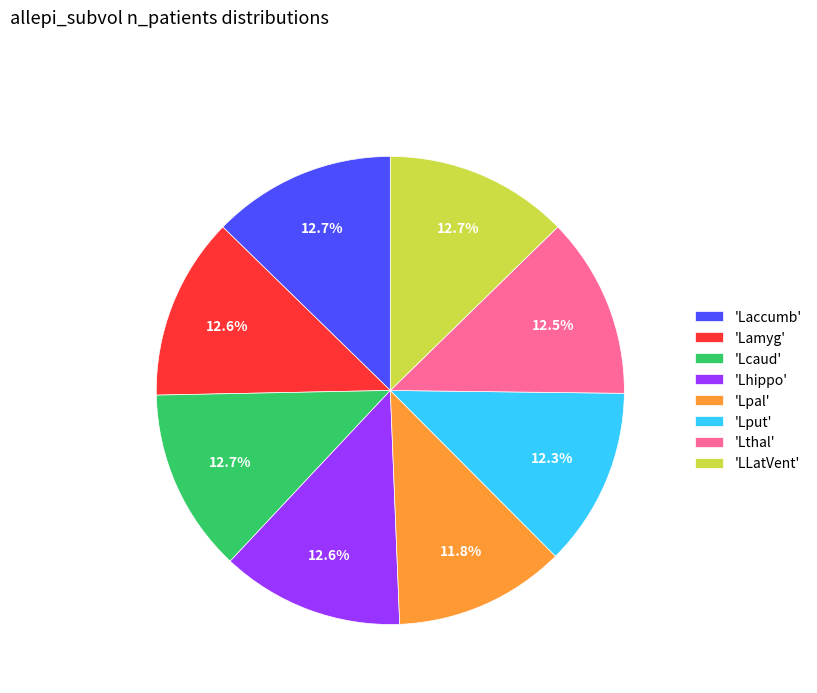

Is there a majority slice in this chart?

No